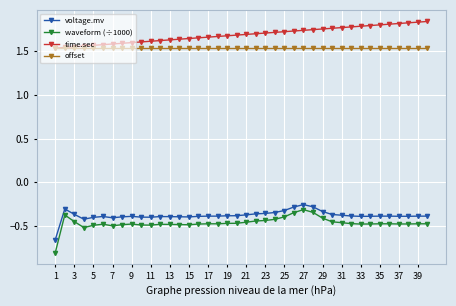

Which series has the largest range (max minus min)?

waveform (÷1000)